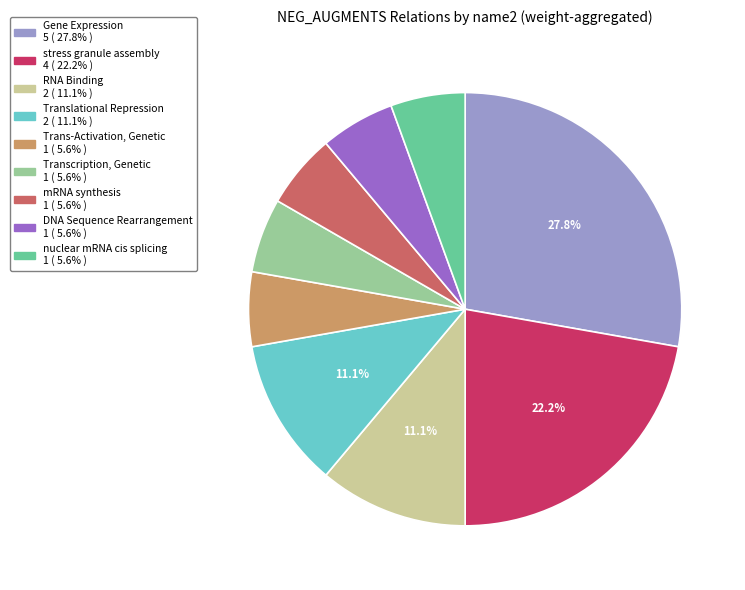

How many slices are in this pie chart?

9